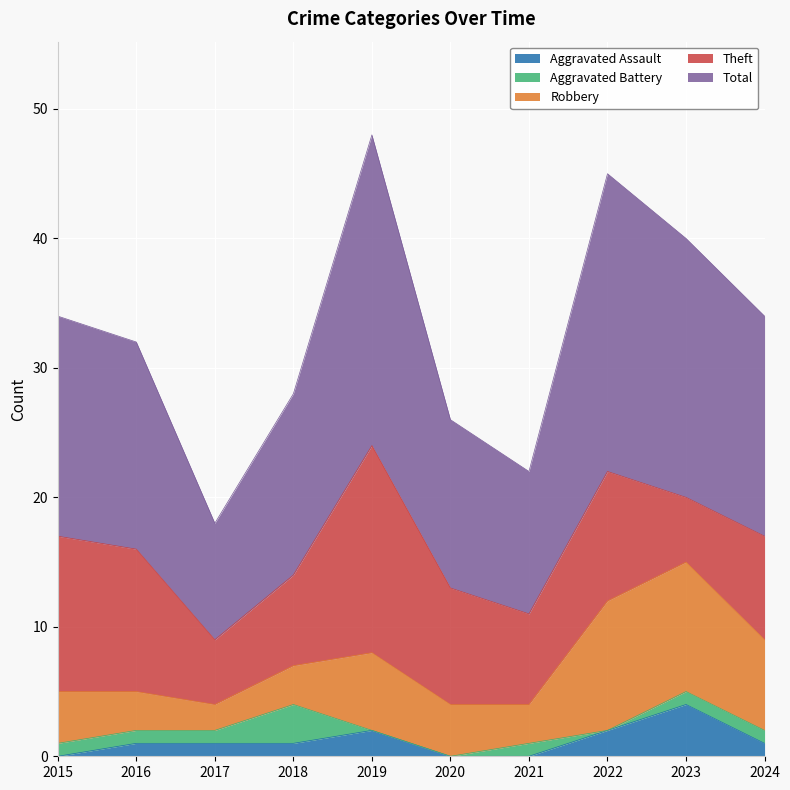

How many lines are shown in the chart?

5